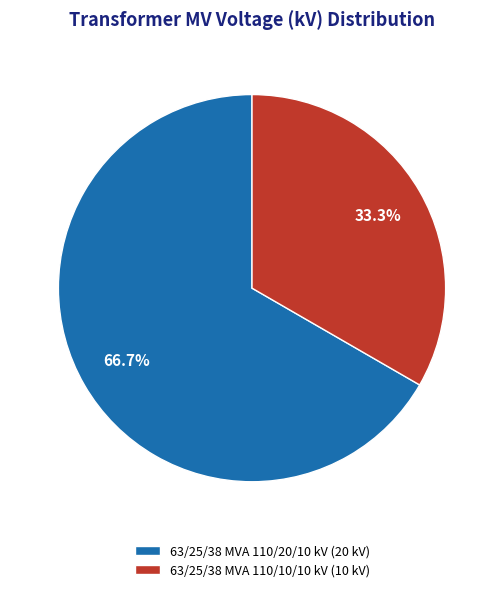

To the nearest percent, what is the average slice percentage?

50%